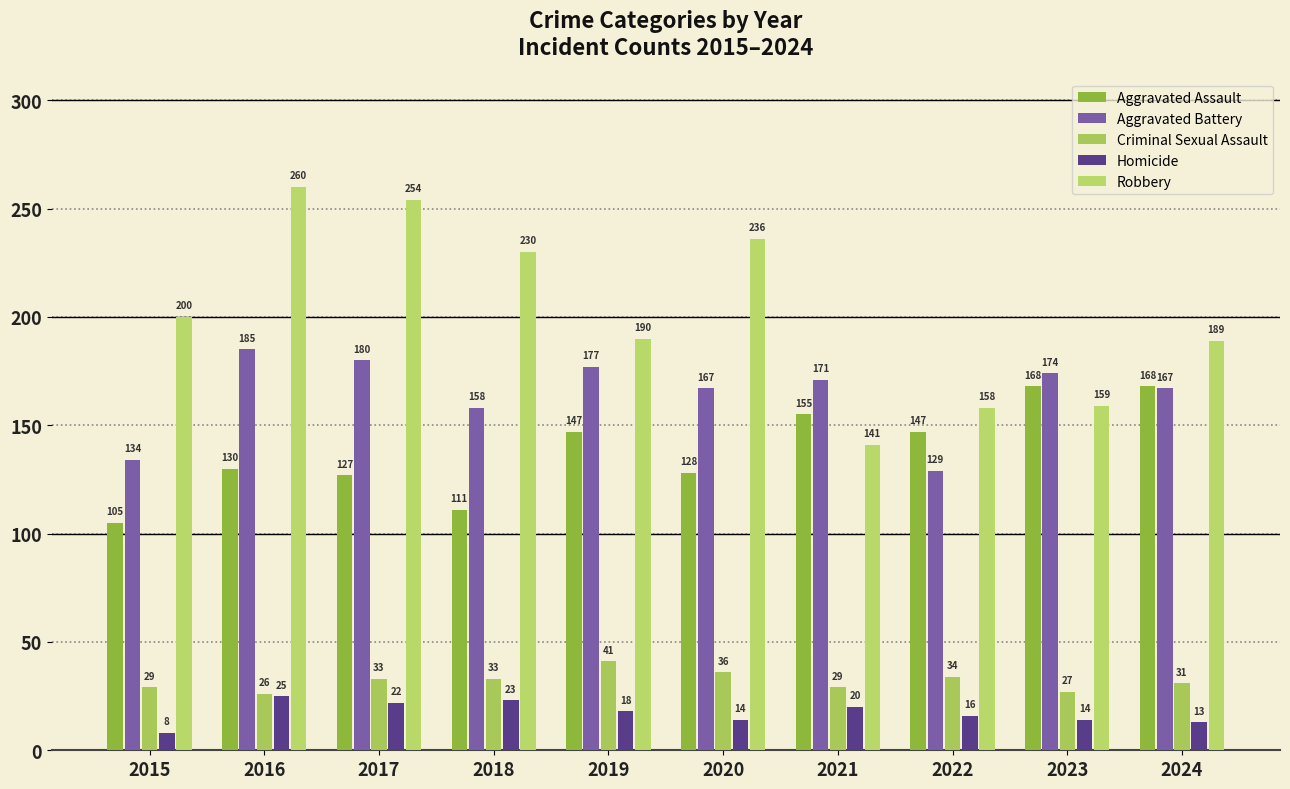

At 2020, list the series in order from largest to smallest.

Robbery, Aggravated Battery, Aggravated Assault, Criminal Sexual Assault, Homicide